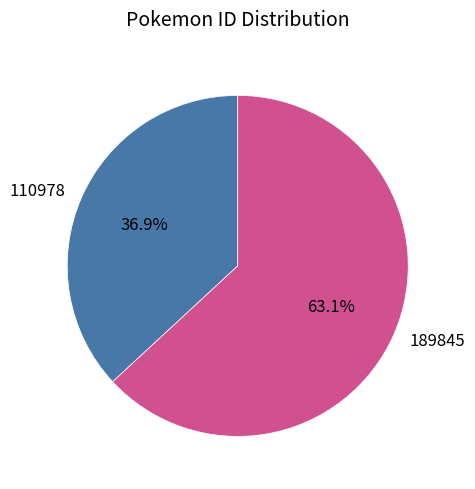

Count the number of slices in the pie.

2